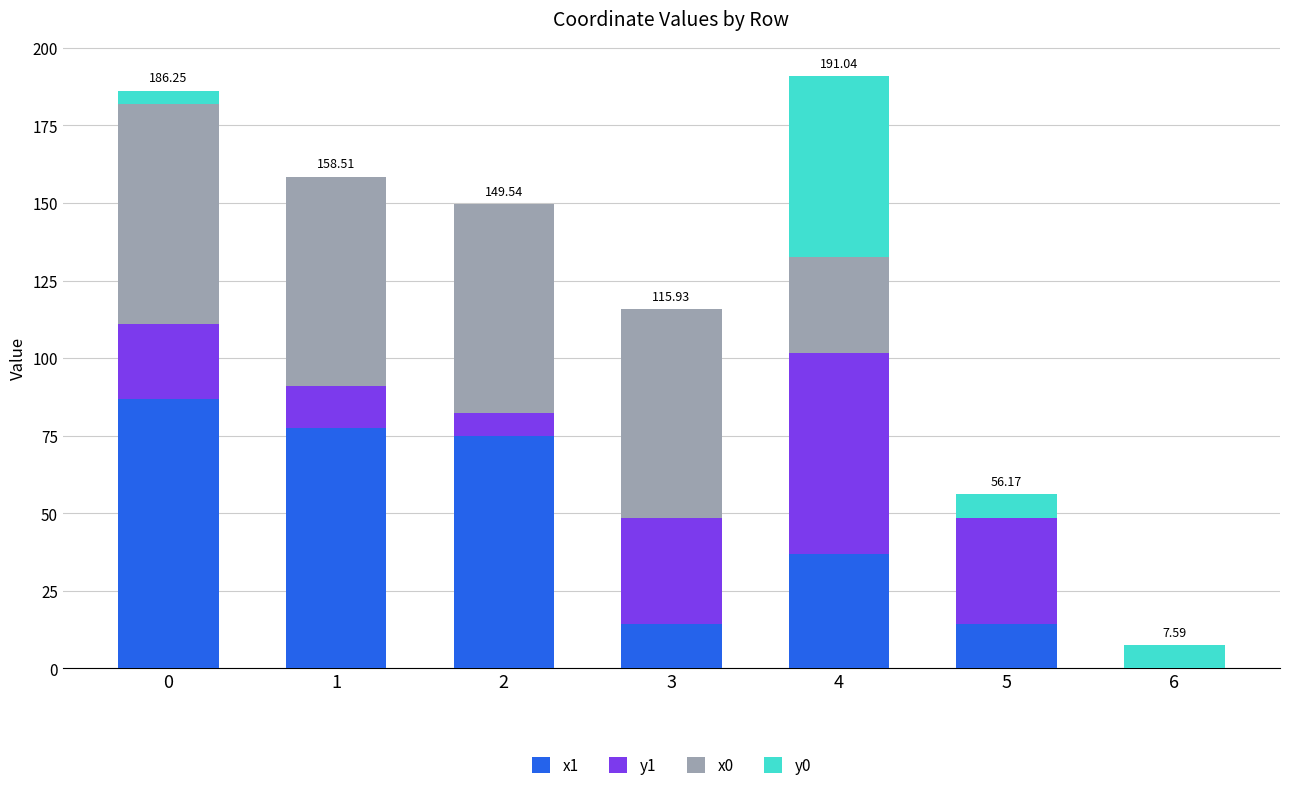

What is the difference between the x1 values at 1 and 5?

63.3